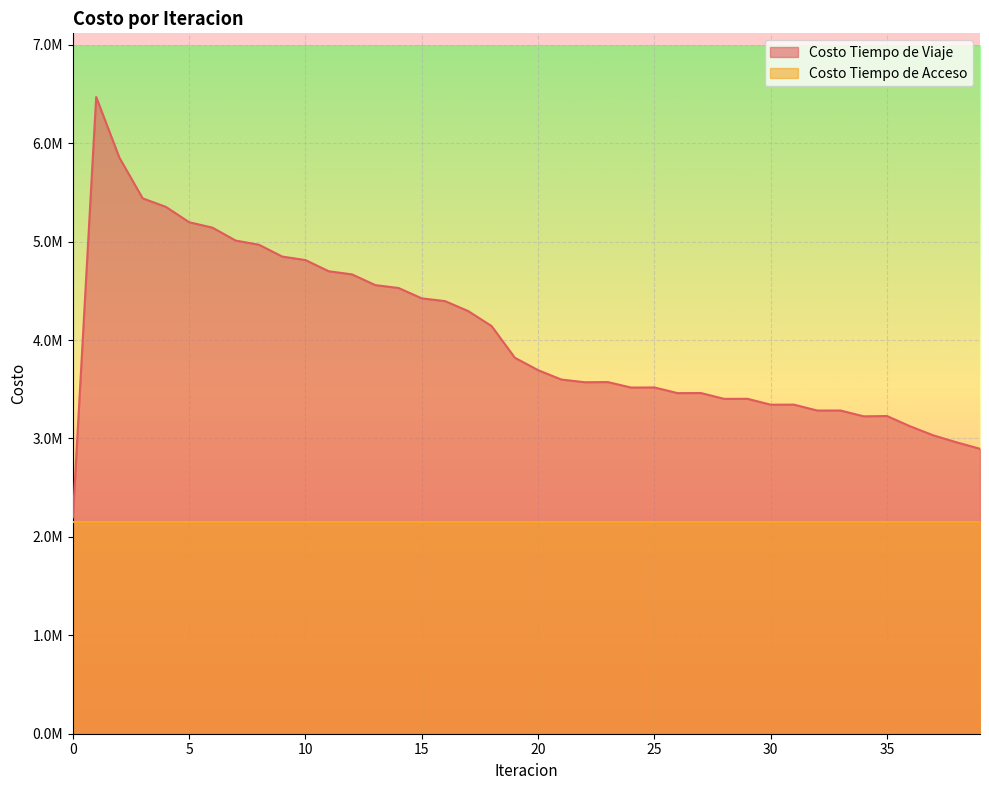

True or false: the data shows 4848003.8 at 9.

True